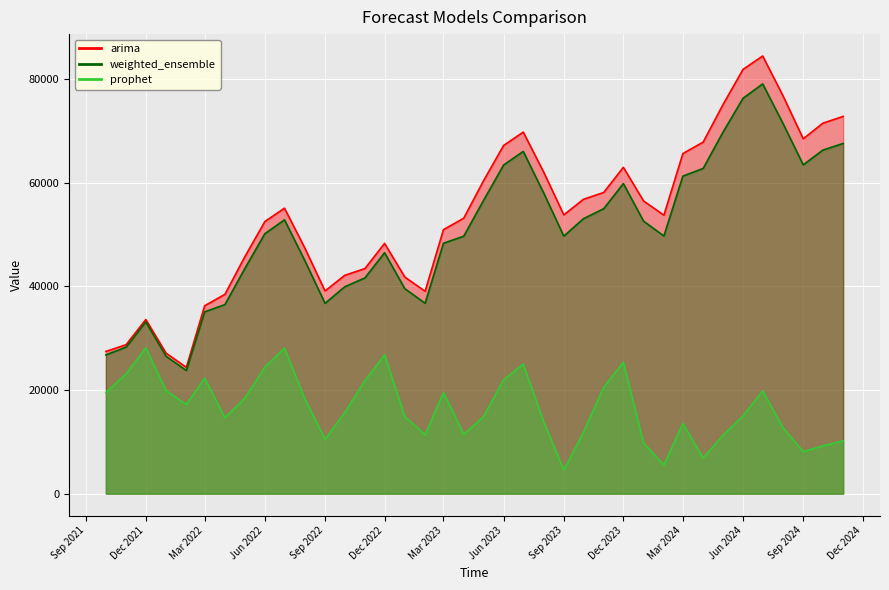

Which series has the largest range (max minus min)?

arima